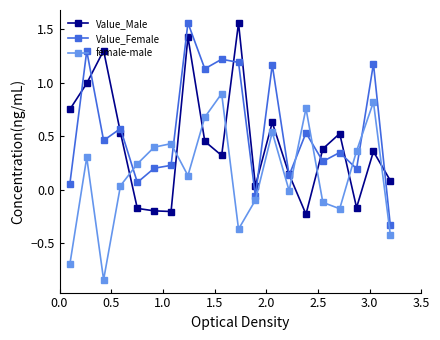

Which series ends up on top after the final intersection of Value_Male and female-male?

Value_Male